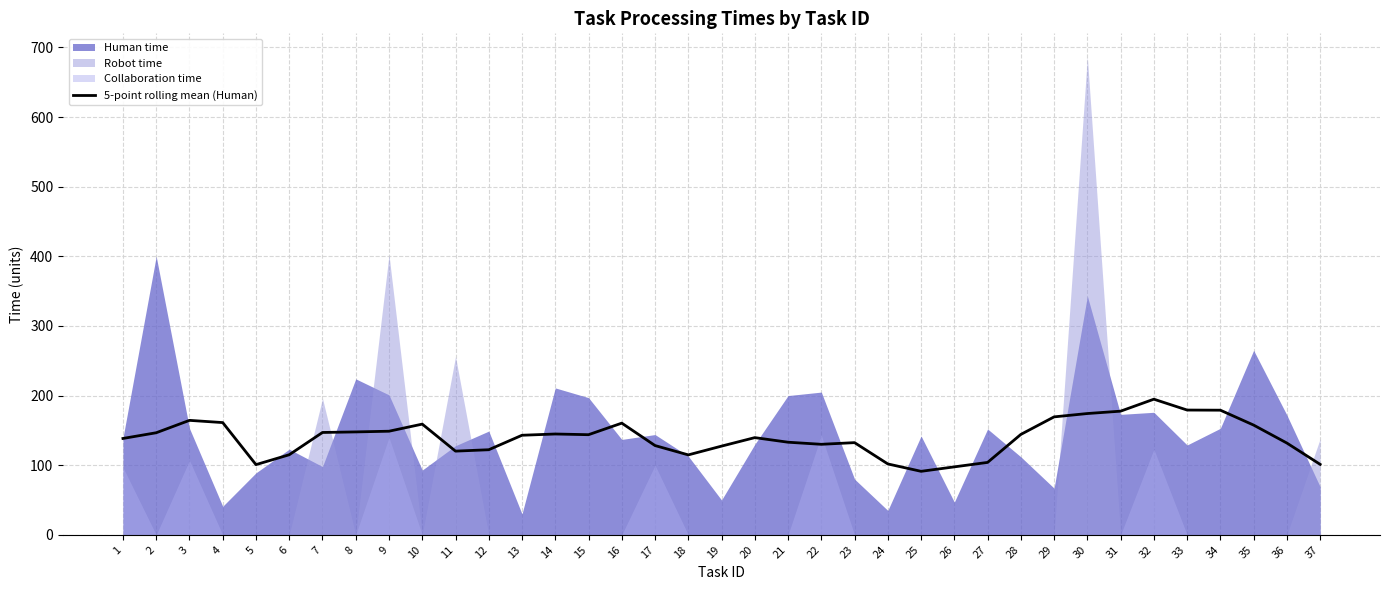

Reading right to left, extract all data points from this chart.

37=101.2	36=131.8	35=157.6	34=179.0	33=179.2	32=194.8	31=177.6	30=174.2	29=169.4	28=144.2	27=104.0	26=97.6	25=91.2	24=101.8	23=132.4	22=130.0	21=133.0	20=139.6	19=127.4	18=114.8	17=128.2	16=160.4	15=143.8	14=144.8	13=143.0	12=122.2	11=120.2	10=159.0	9=148.8	8=147.8	7=147.0	6=115.0	5=100.8	4=161.2	3=164.4	2=146.6	1=138.4